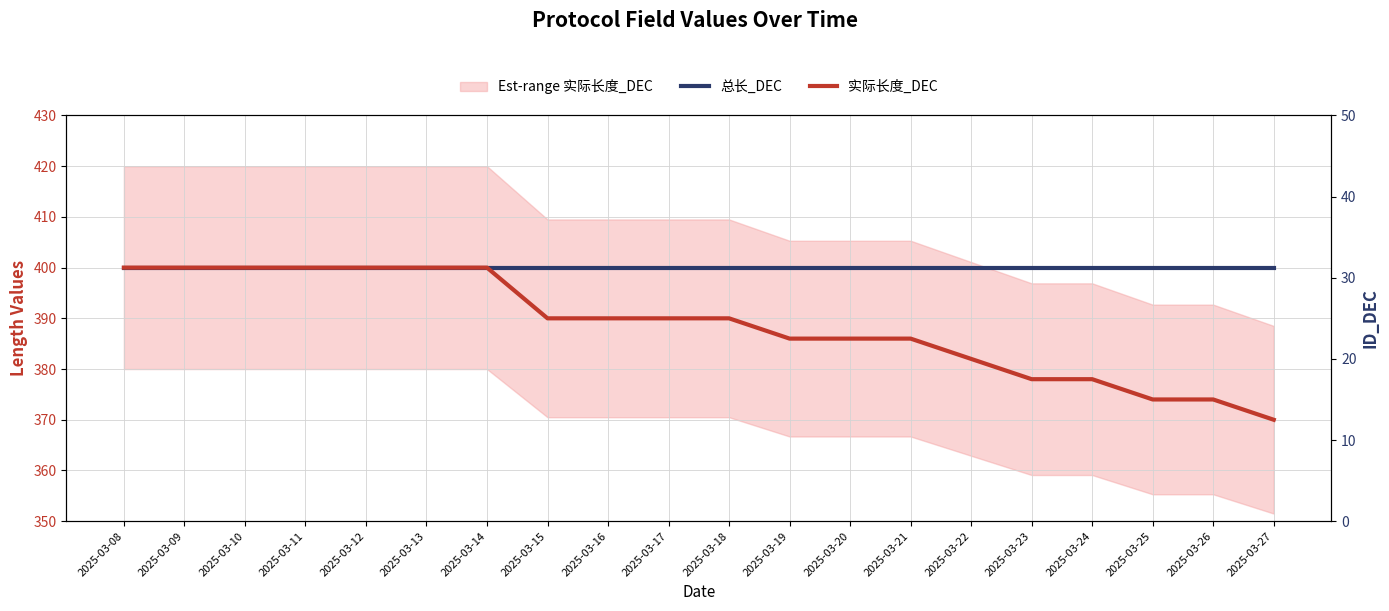

How many data points in 实际长度_DEC are less than 390?

9